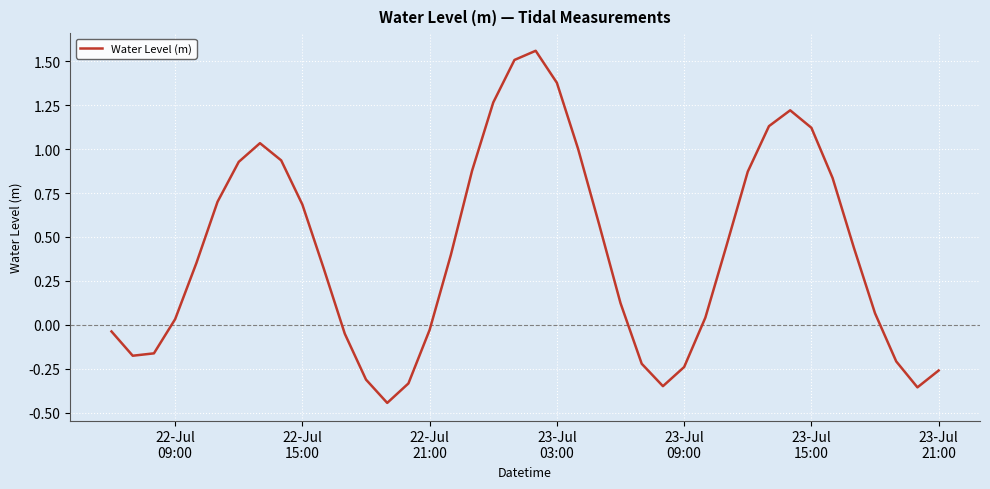

What is the difference between the maximum and minimum values?

2.0